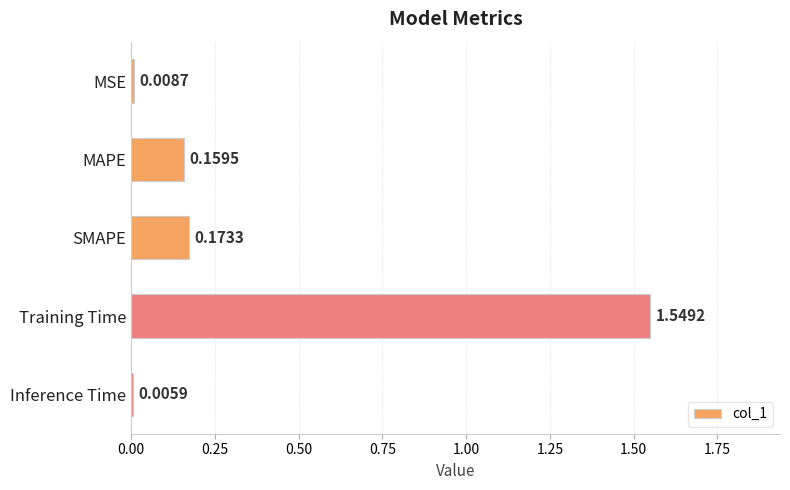

Which label corresponds to the smallest value in the chart?

Inference Time